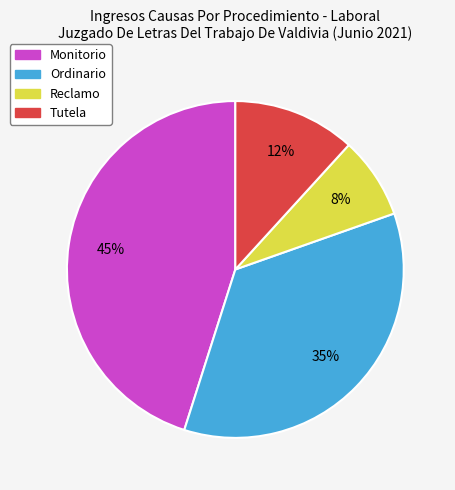

To the nearest percent, what percentage of the pie is Tutela?

12%